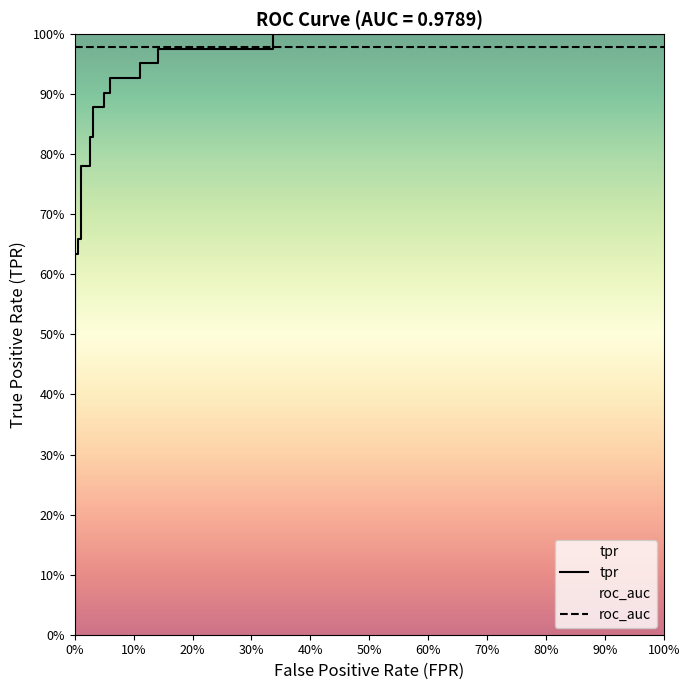

Reading left to right, extract all data points from this chart.

tpr: 0.0	0.6	0.6	0.7	0.7	0.8	0.8	0.8	0.8	0.9	0.9	0.9	0.9	0.9	0.9	1.0	1.0	1.0	1.0	1.0	1.0
roc_auc: 1.0	1.0	1.0	1.0	1.0	1.0	1.0	1.0	1.0	1.0	1.0	1.0	1.0	1.0	1.0	1.0	1.0	1.0	1.0	1.0	1.0